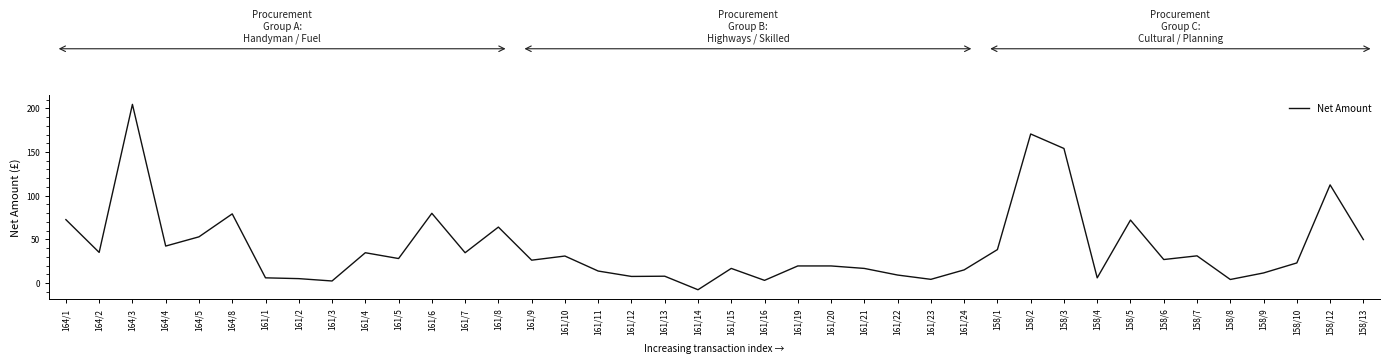

Where is the data nearest to the value 98?

158/12